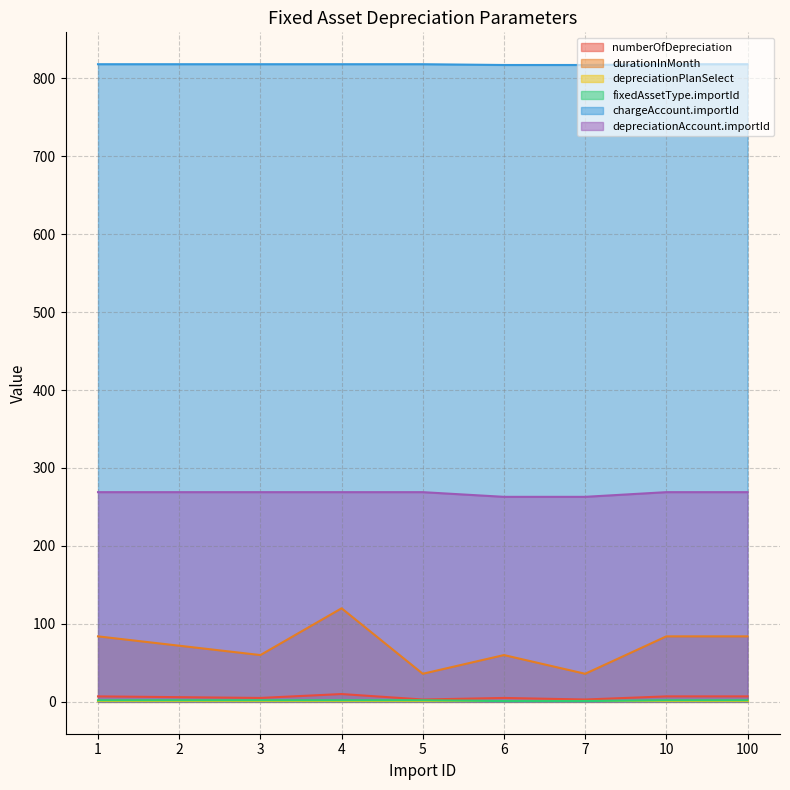

Which category has the highest value in the depreciationAccount.importId series?

1